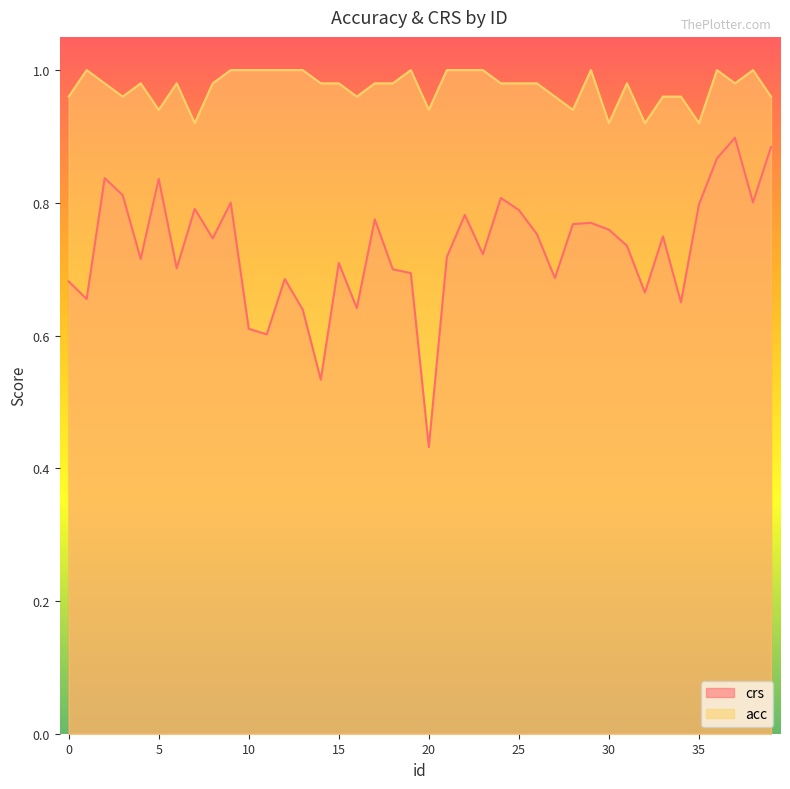

Which series has the widest spread of values?

crs